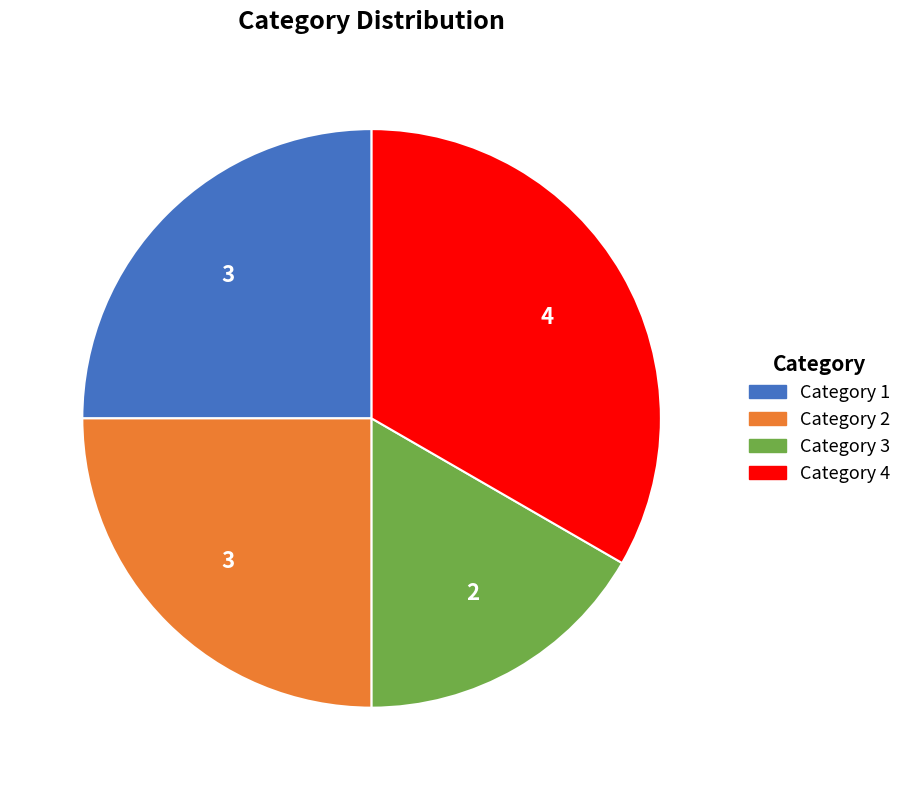

Is there any slice that represents more than half of the pie?

No